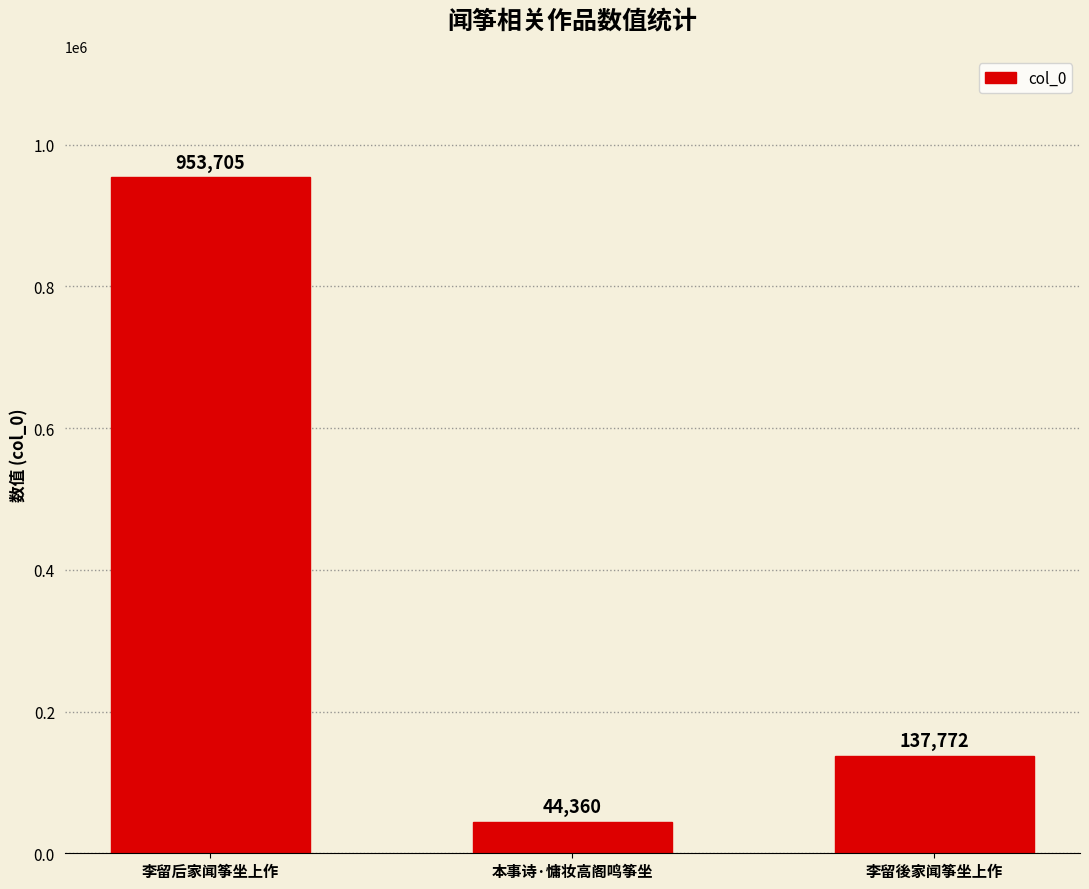

Rank the categories by value from lowest to highest.

本事诗·慵妆高阁鸣筝坐, 李留後家闻筝坐上作, 李留后家闻筝坐上作